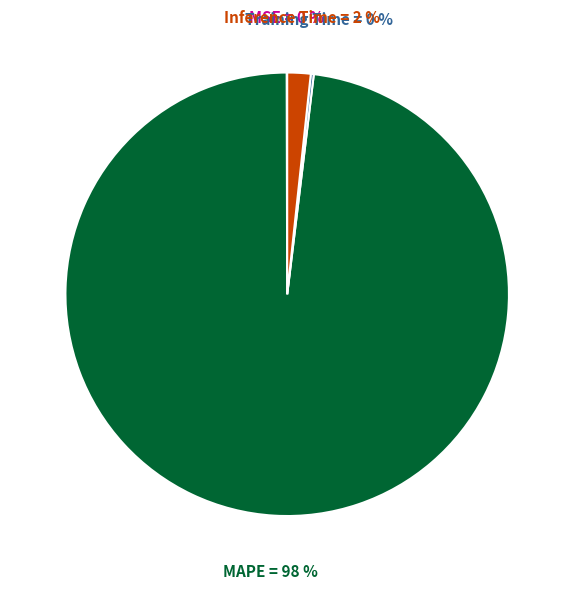

Is the sum of MAPE and Inference Time greater than half?

Yes